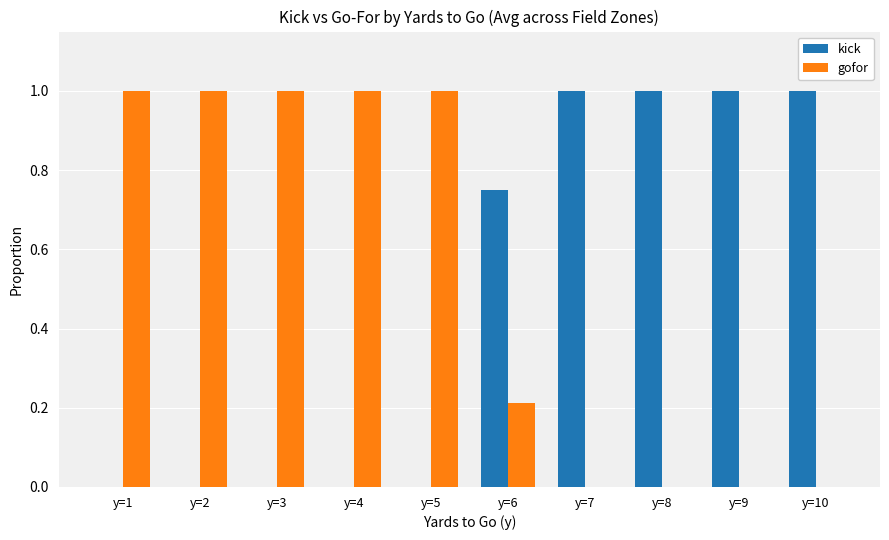

What are all the series names shown in the legend?

kick, gofor